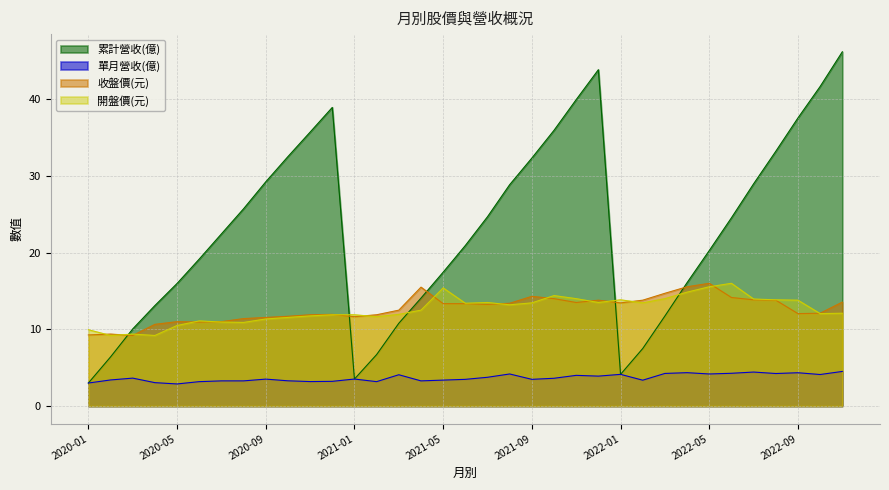

What is the difference between the maximum and second lowest values in the 開盤價 series?

6.8